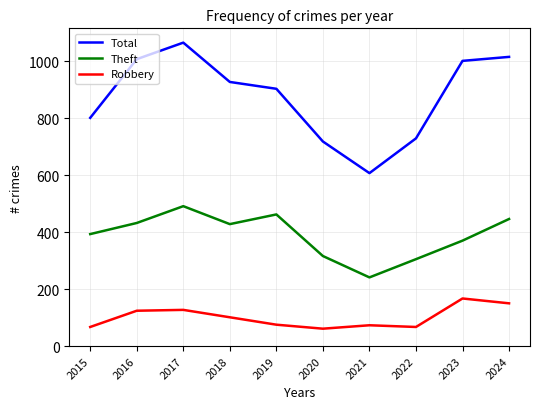

The Total series shows 903 at 2019. True or false?

True